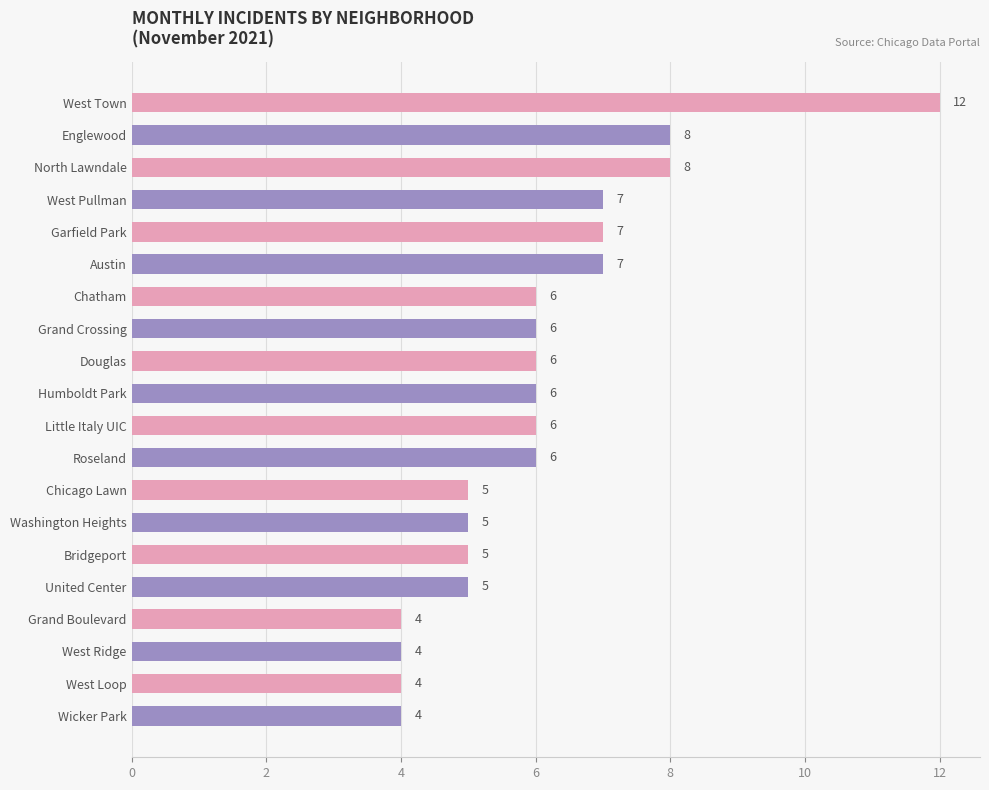

Between West Ridge and Little Italy UIC, which is larger?

Little Italy UIC